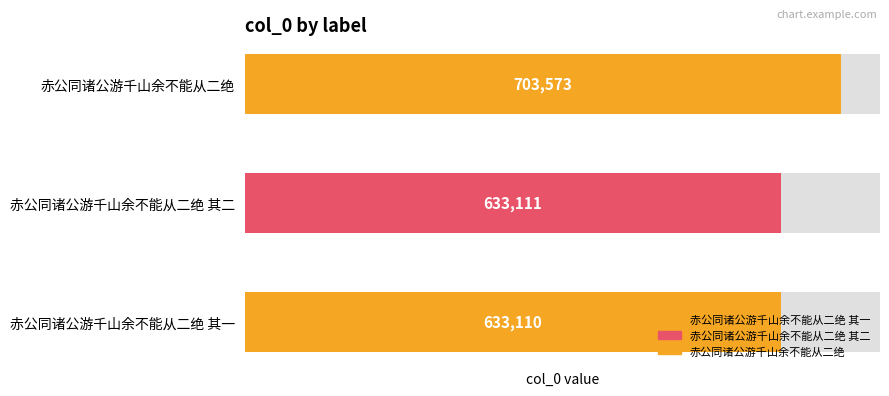

Which category has the highest value across all series?

赤公同诸公游千山余不能从二绝